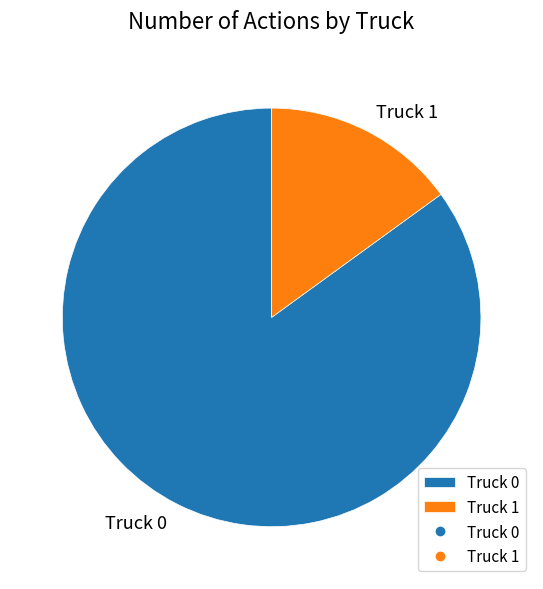

Rank the categories by value from lowest to highest.

Truck 1, Truck 0